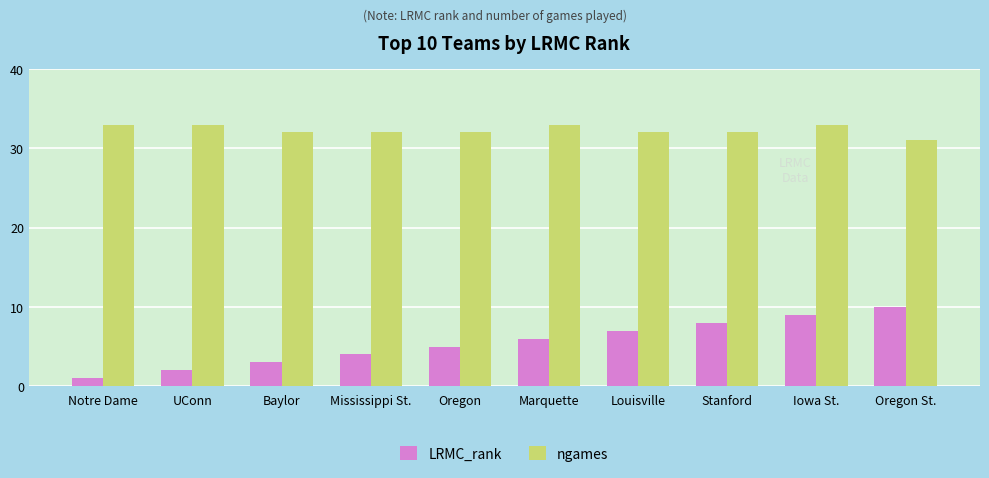

The value of LRMC_rank at Marquette is 2. True or false?

False